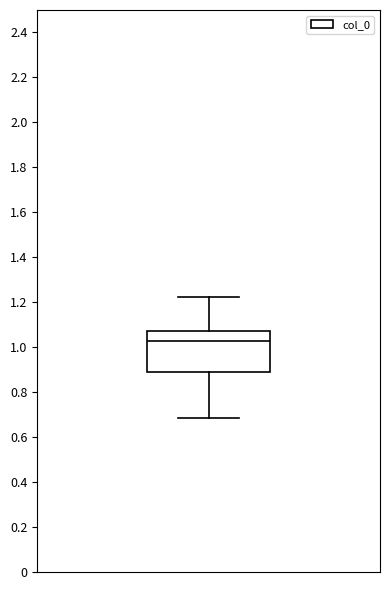

Transcribe this box plot: give where the median line is, the range the box spans, and where the two whiskers end, as read against the y-axis. The values are not printed on the chart, so give them approximately, as read against the axis.

median 1.02, box 0.88 to 1.08, whiskers 0.68 to 1.22